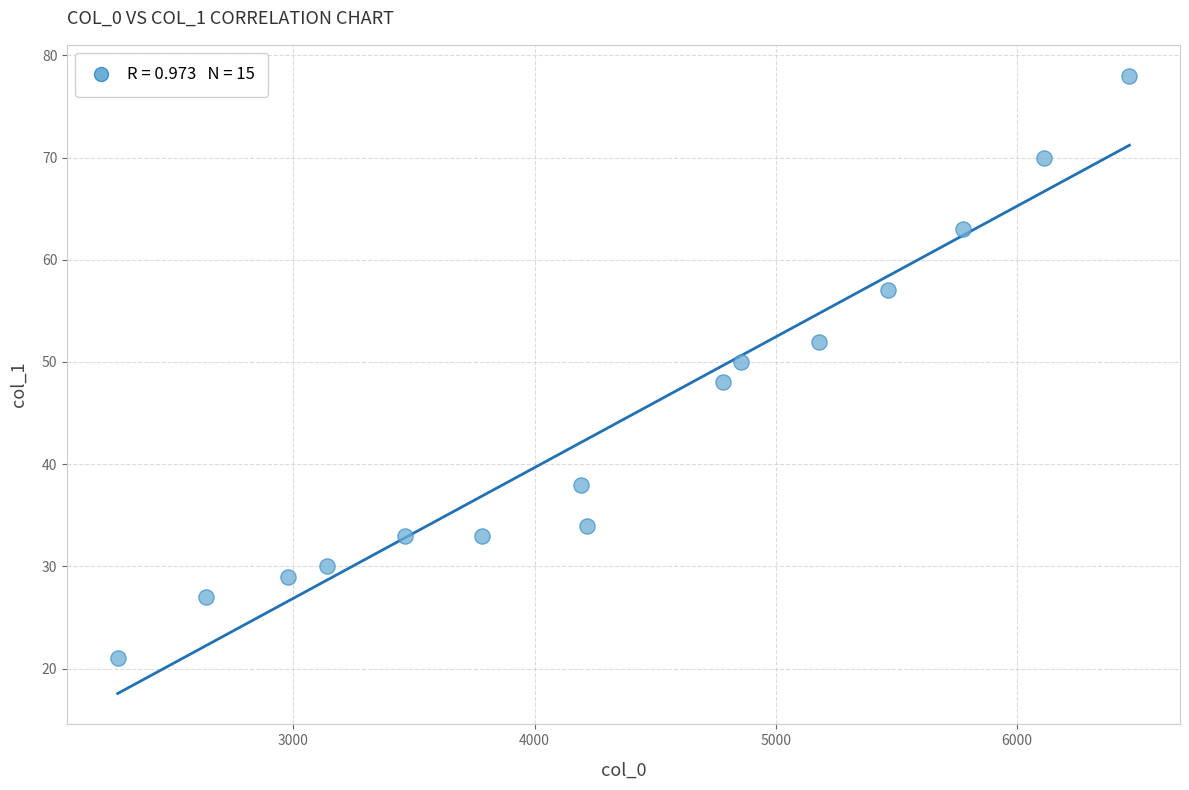

What is the range of Y values (max minus min)?

57